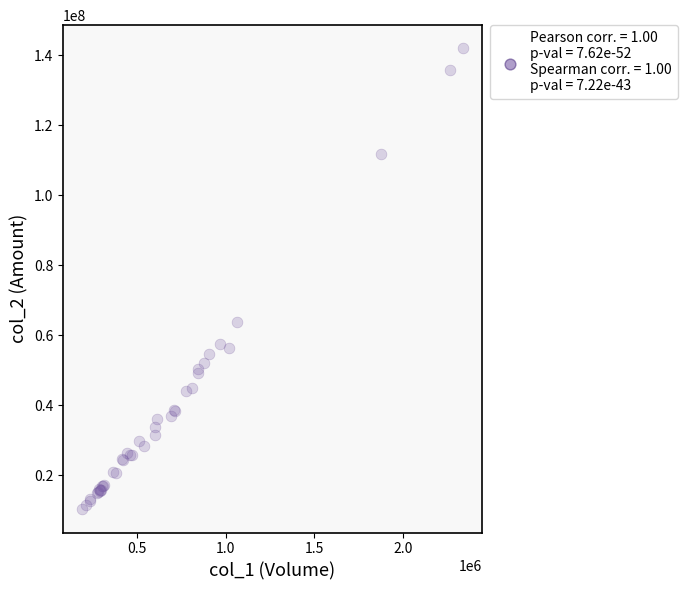

What Y value in the scatter plot is closest to 76143844?

63671001